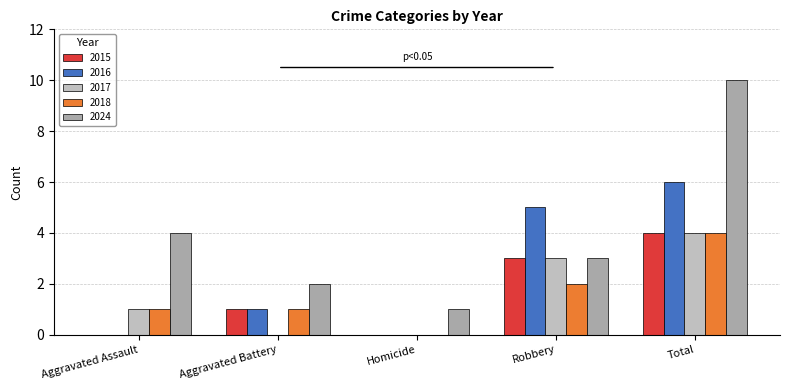

Count the 2016 values in the range 0 to 5.

4